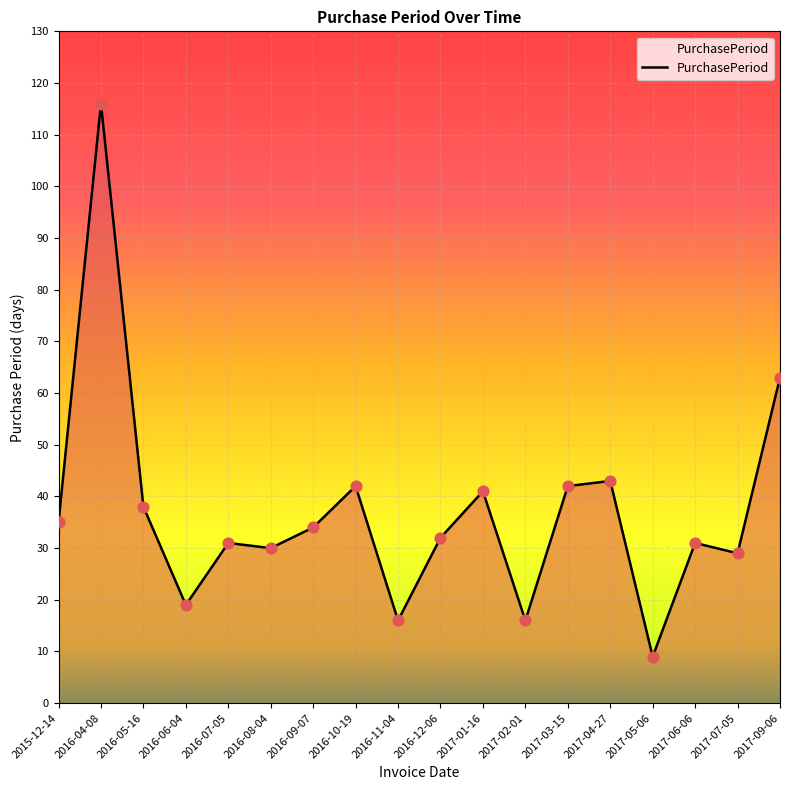

Approximately how many times larger is the value at 2017-05-06 compared to 2017-03-15?

0.2